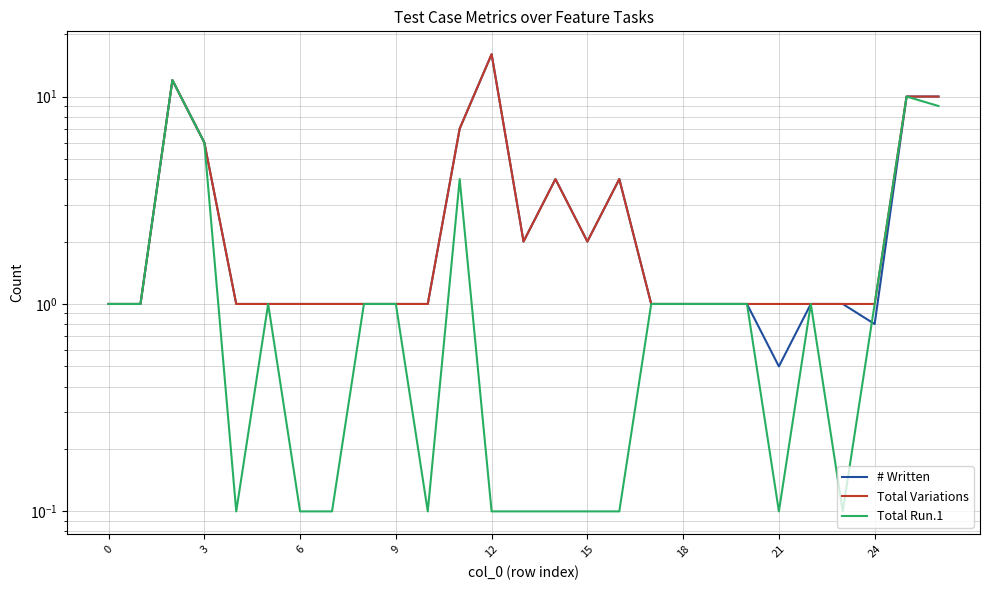

The value of Total Run.1 at 18 is 0.4. True or false?

False